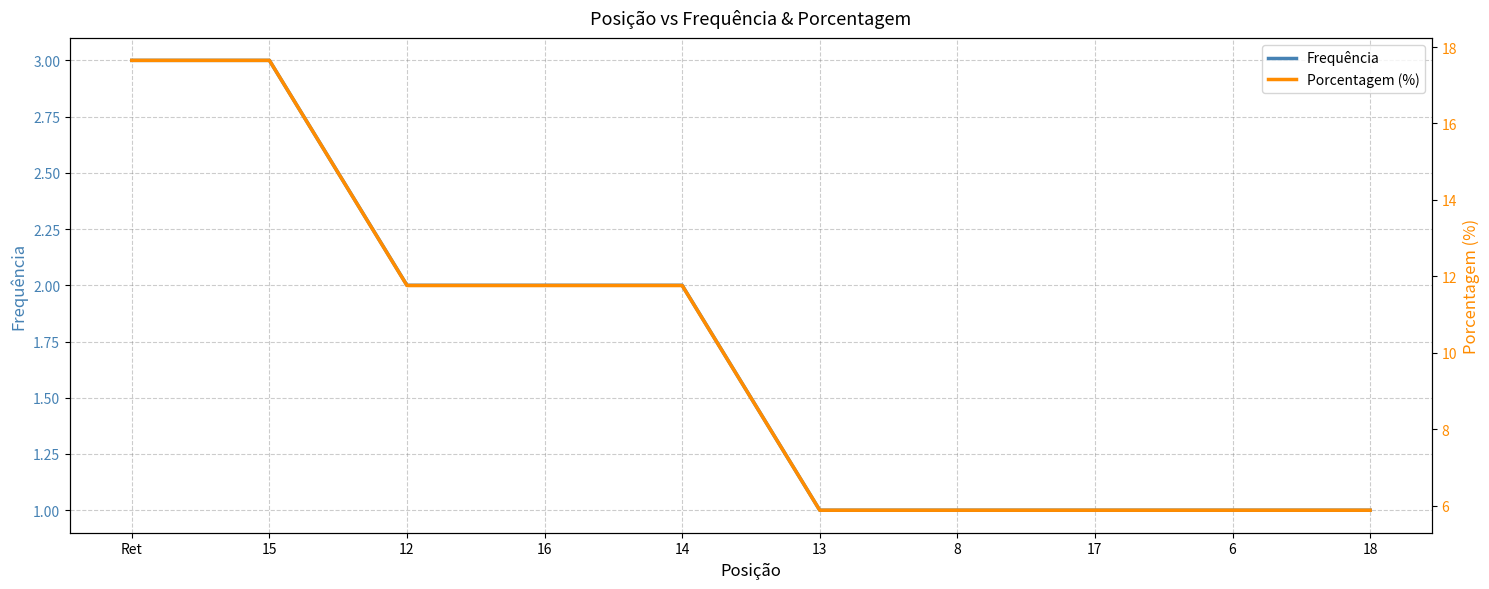

How many distinct data groups are displayed?

2